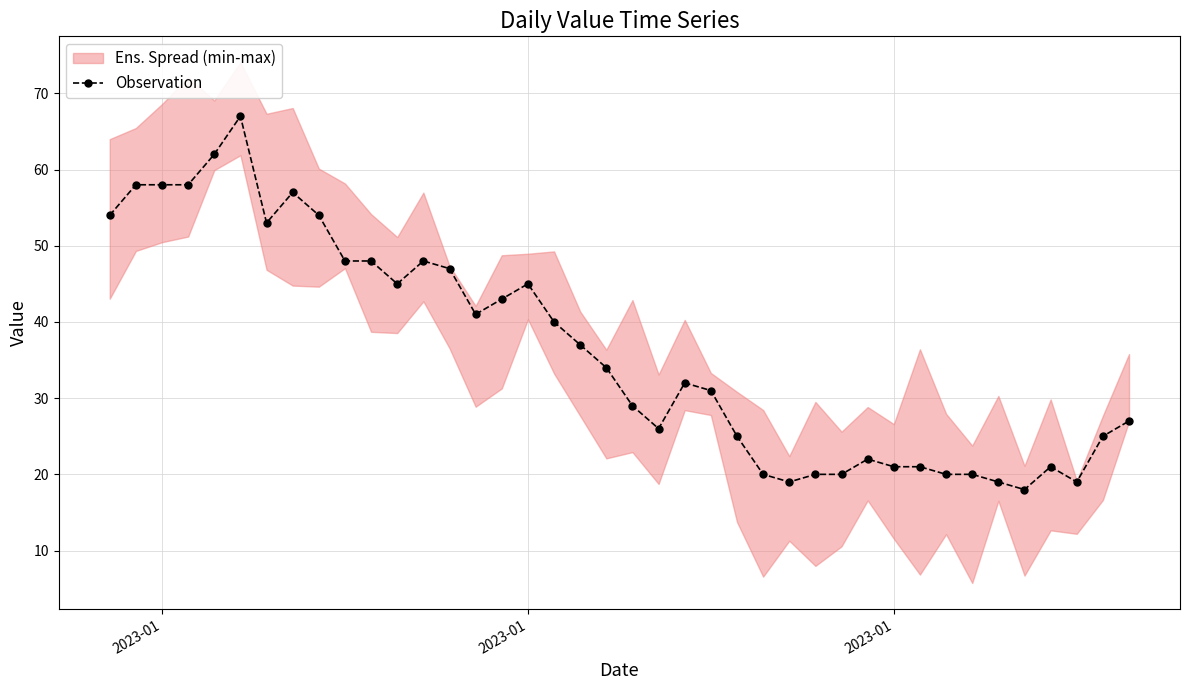

How many values in the Observation series are below 34?

20